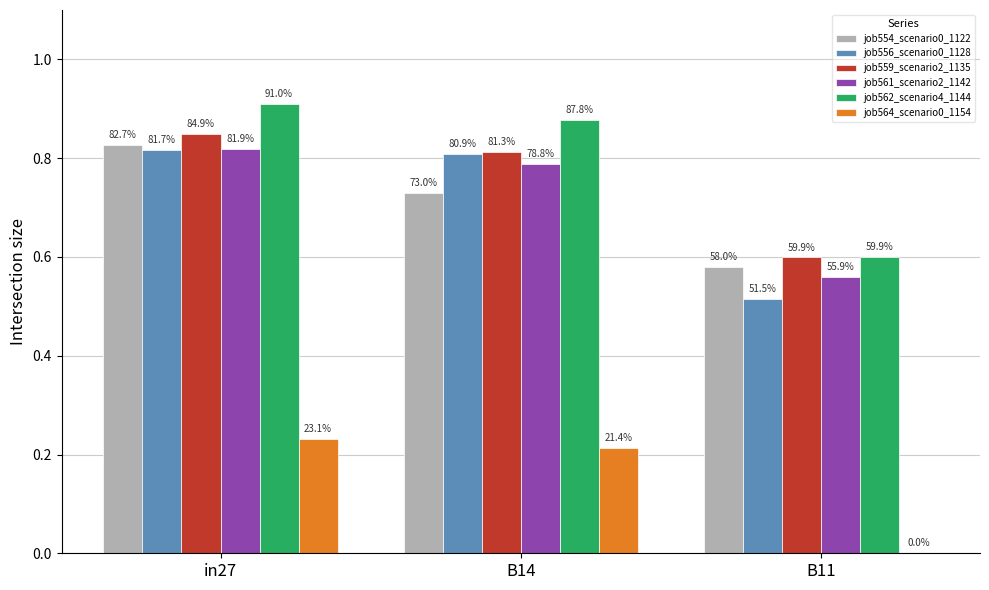

What is the greatest value displayed?

0.9